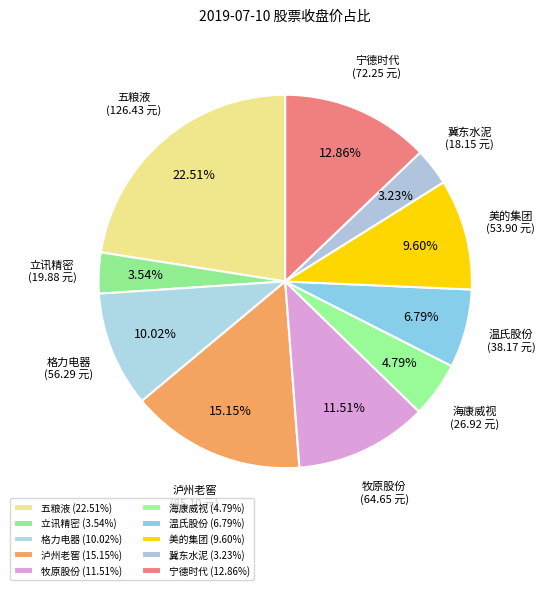

What portion of the pie excludes 海康威视?

95.2%